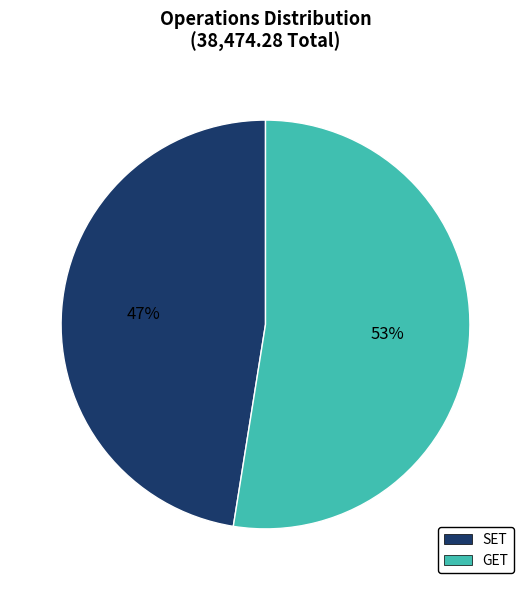

To the nearest percent, what is the average slice percentage?

50%